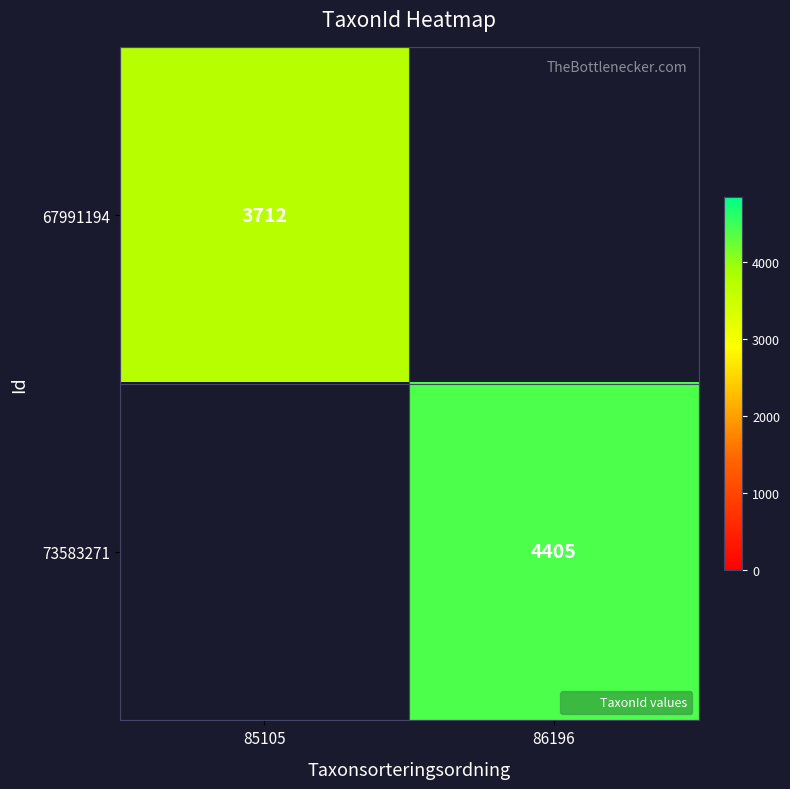

Where is 67991194 nearest to the value 3712?

85105